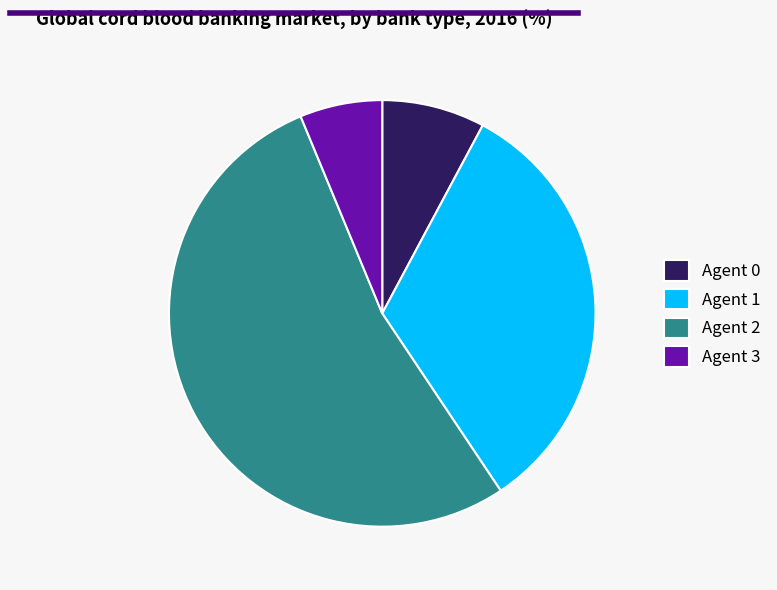

What is the ratio of the value at Agent 1 to the value at Agent 2?

0.6